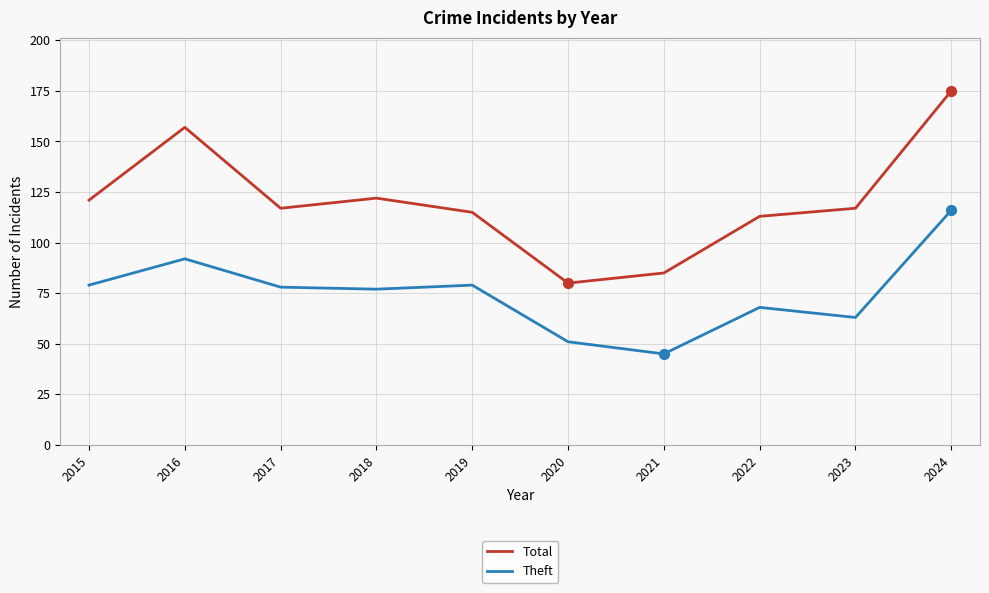

Which series has the largest range (max minus min)?

Total